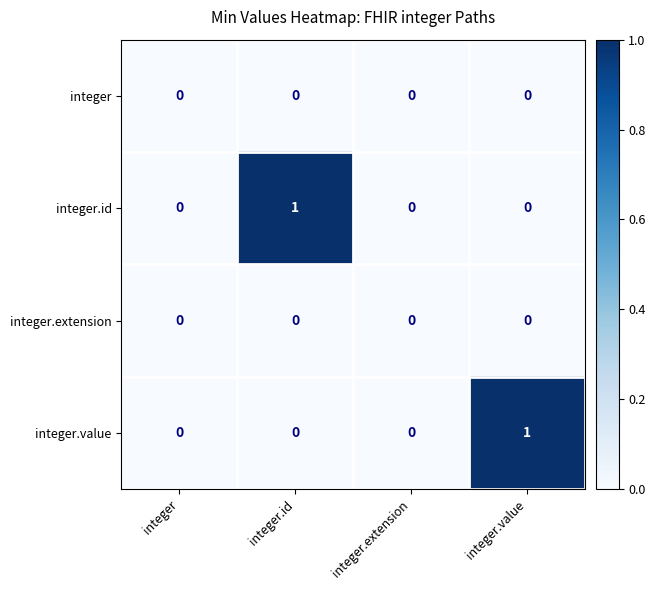

The value of integer.id at integer.extension is 0. True or false?

True